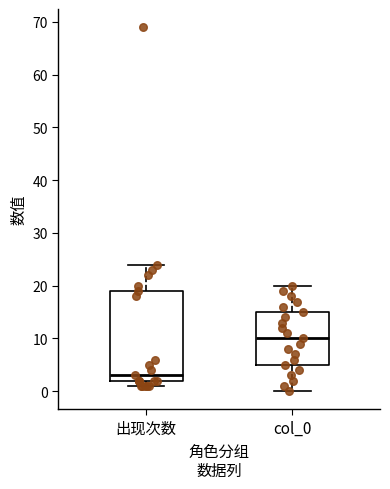

Which box's median line is the highest?

col_0